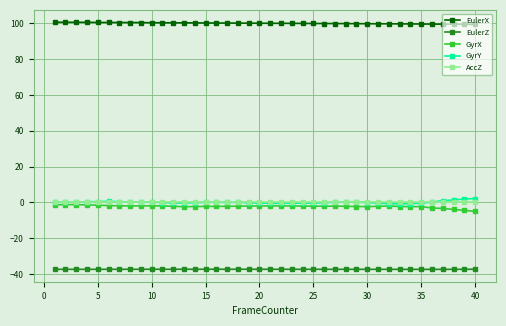

Which series has the largest total across all categories?

EulerX